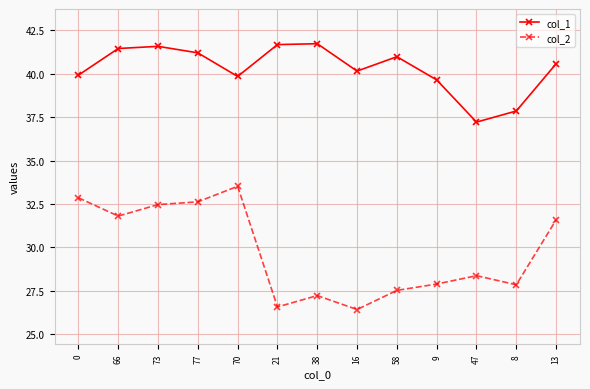

Which series has the largest total across all categories?

col_1